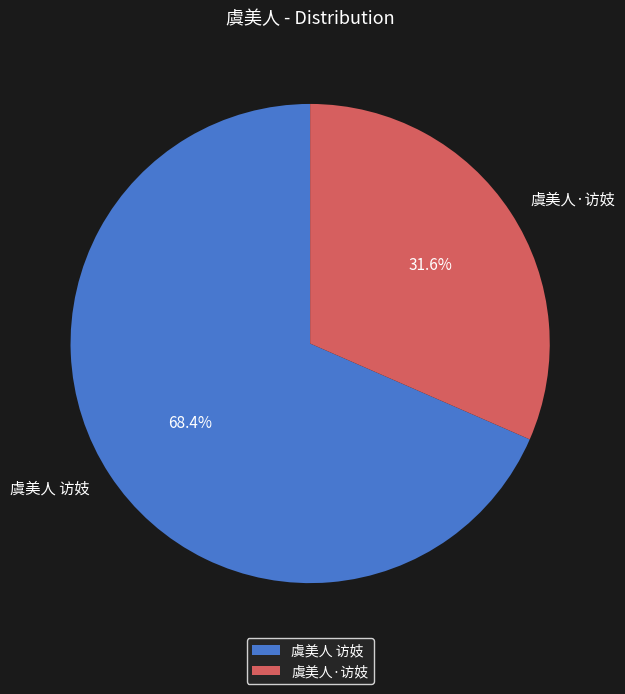

How many slices are in this pie chart?

2